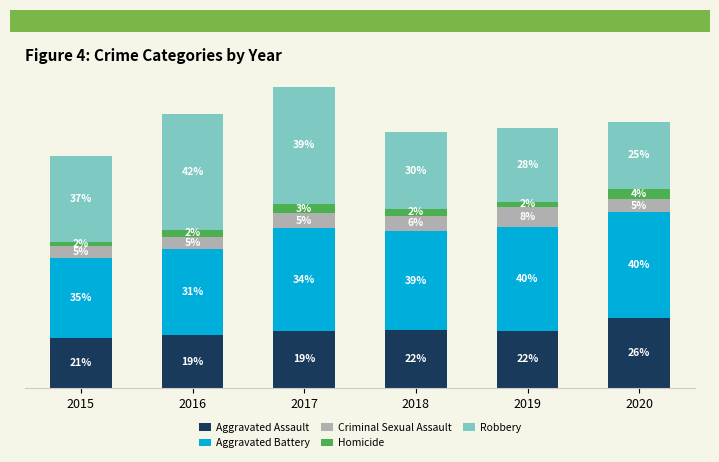

Does the chart contain stacked bars?

Yes